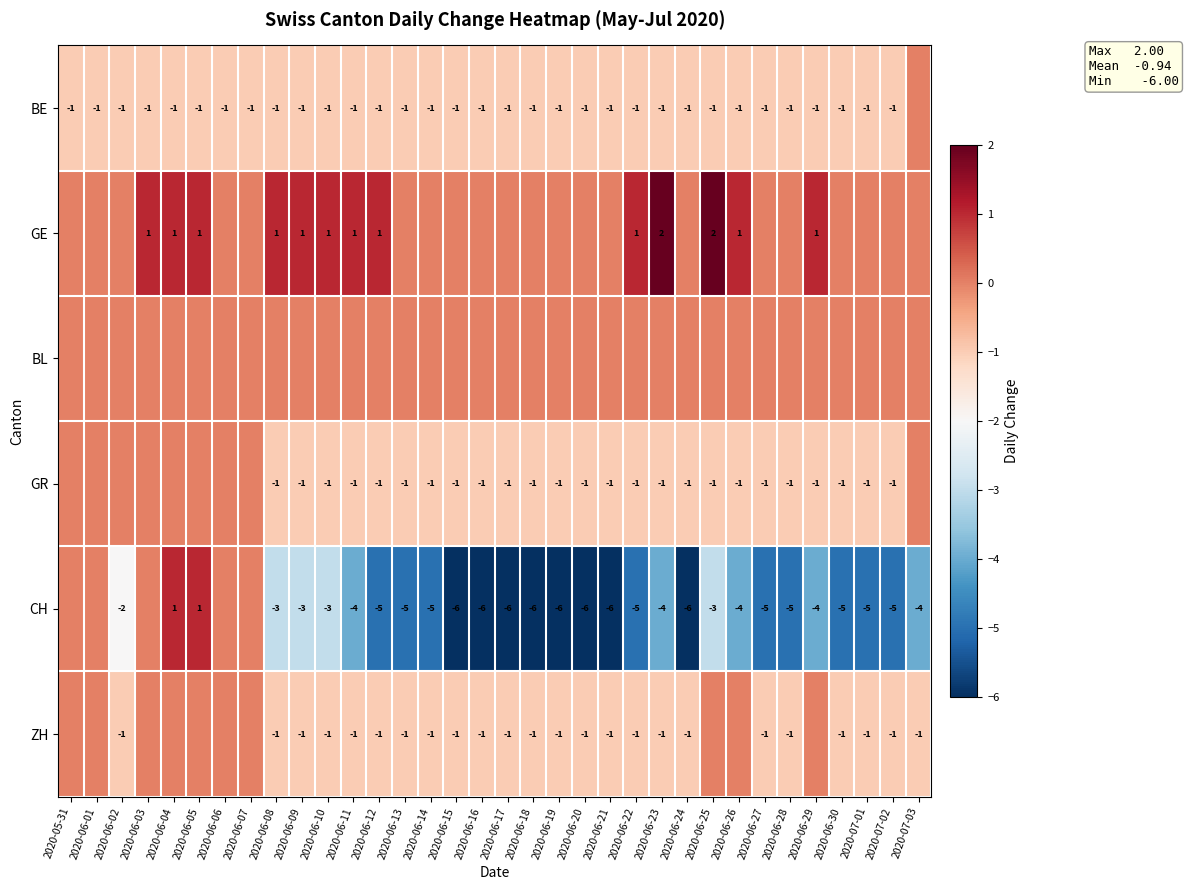

What is the sum of the CH values at 2020-06-10 and 2020-06-24?

-9